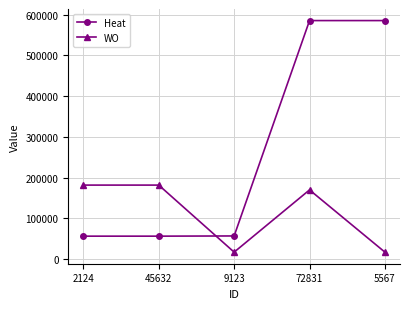

How many values in the WO series are below 170018?

2